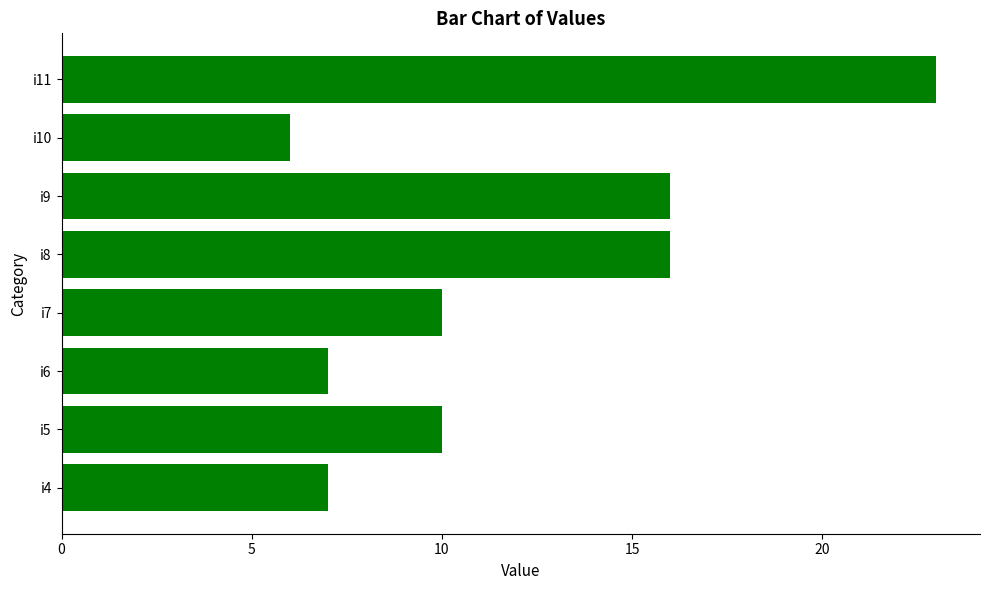

The chart shows a value of 8 at i9. True or false?

False